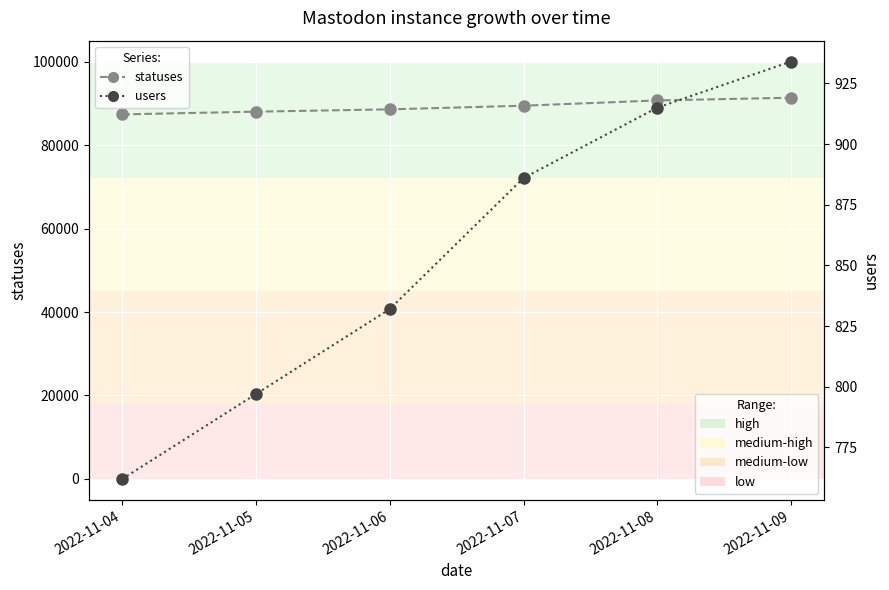

Is it true that statuses equals 87339 at 2022-11-04?

True